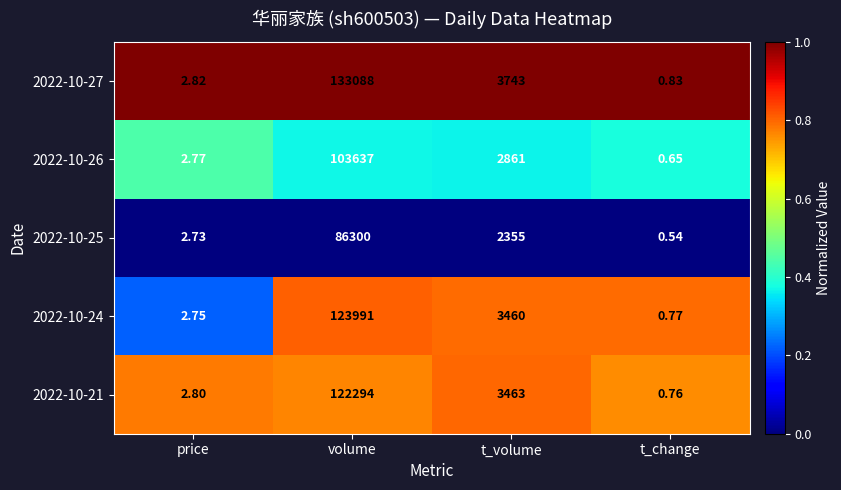

At price, list the series in order from largest to smallest.

2022-10-27, 2022-10-21, 2022-10-26, 2022-10-24, 2022-10-25